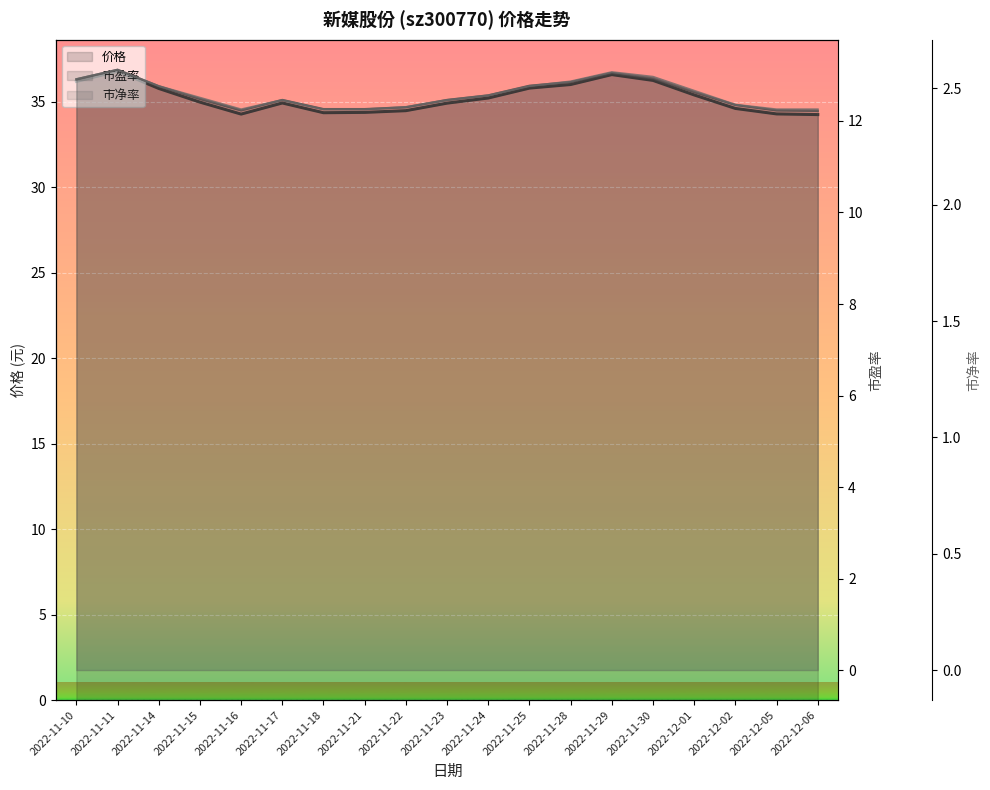

Where is the first local maximum for 价格?

2022-11-11